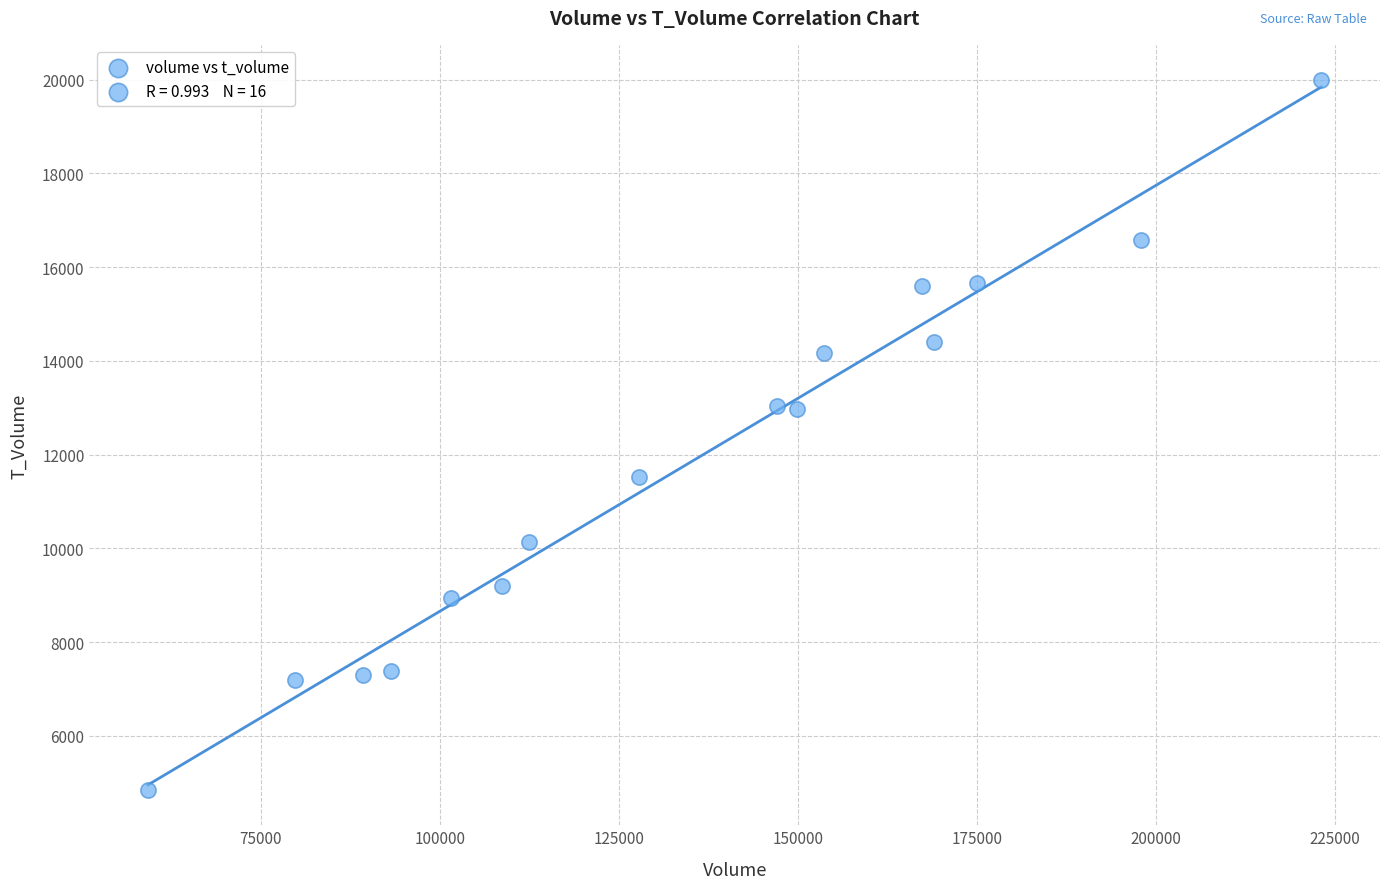

What is the range of Y values (max minus min)?

15140